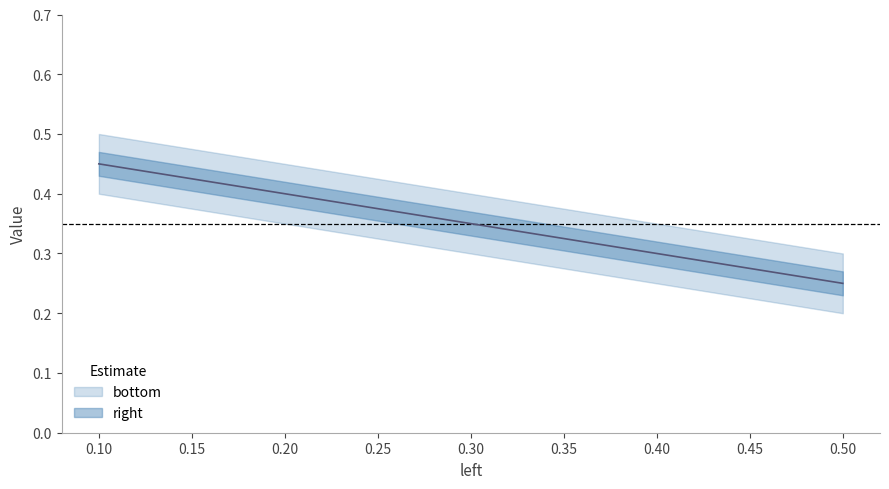

How many lines are shown in the chart?

1